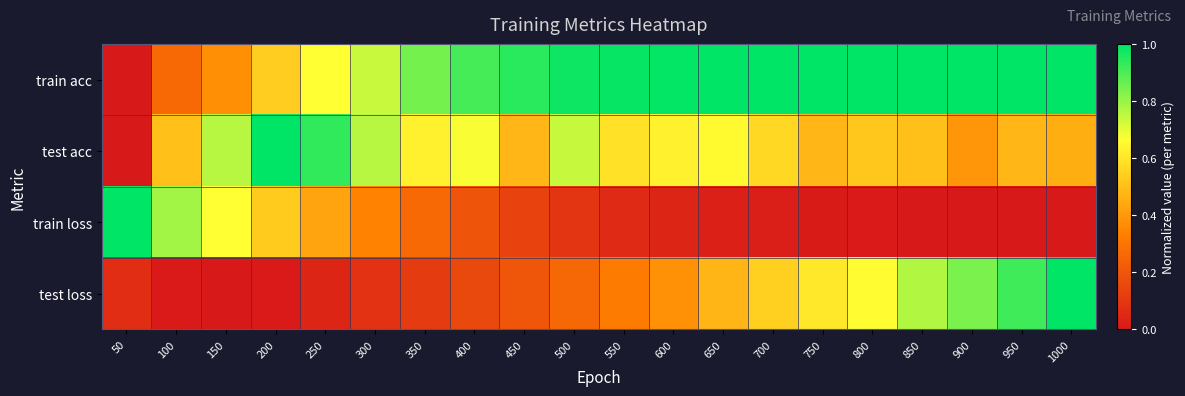

Which has a higher value, 50 or 350?

350